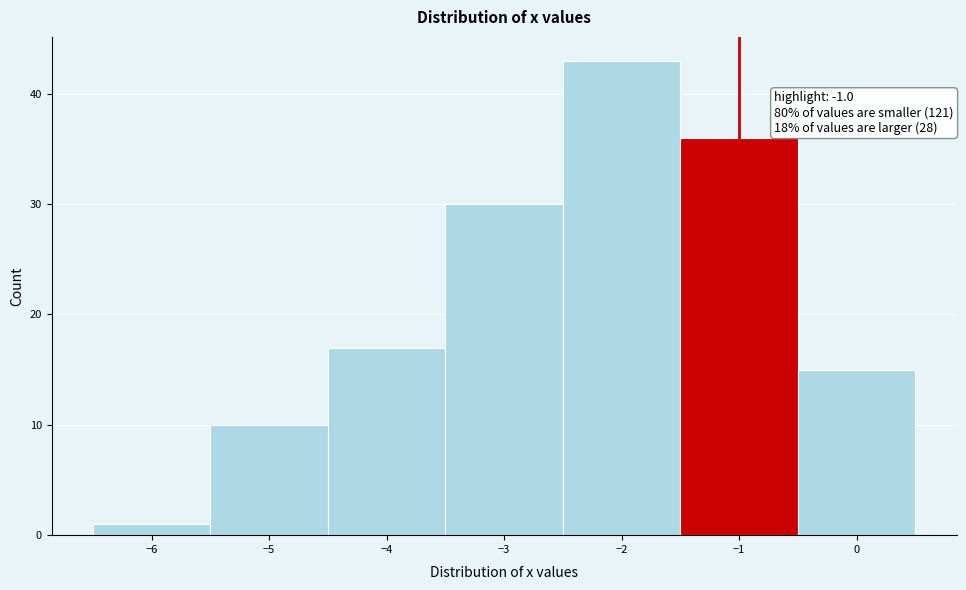

Which range on the x-axis has the tallest bar?

-2.5 to -1.5